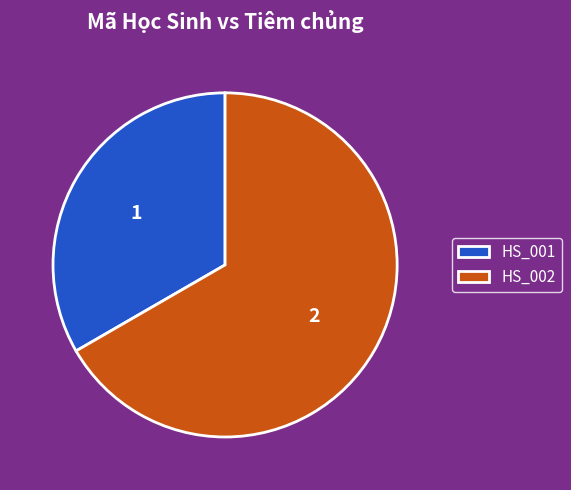

Between HS_002 and HS_001, which is larger?

HS_002